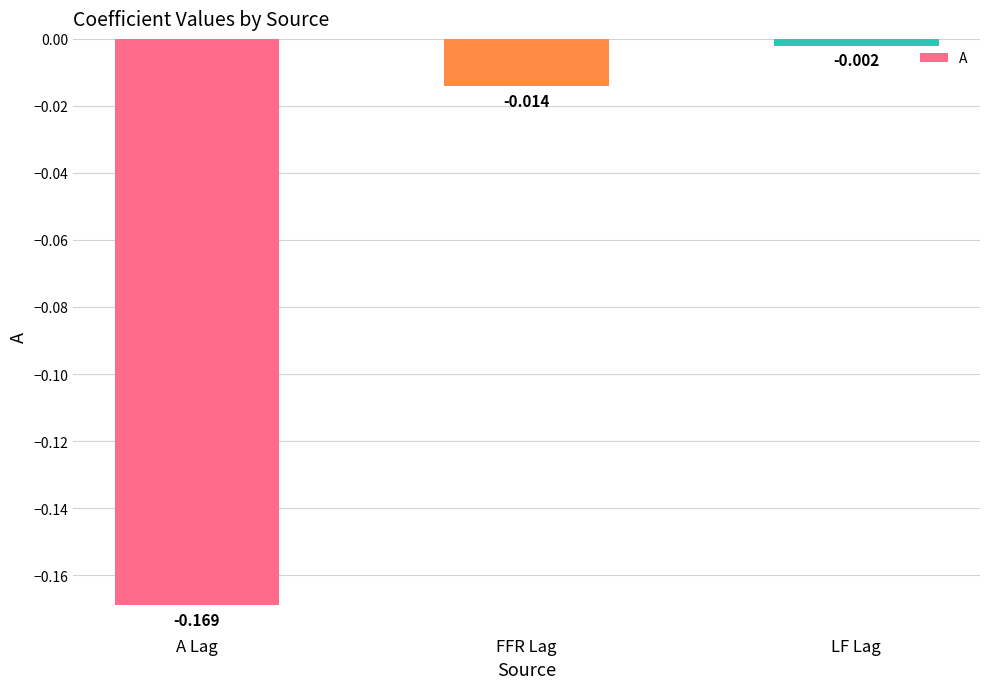

Which label corresponds to the smallest value in the chart?

A Lag